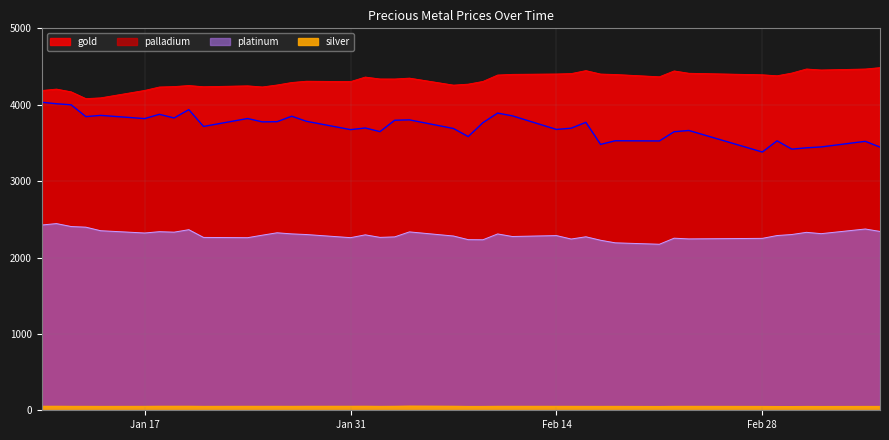

True or false: gold and platinum intersect in this chart.

False